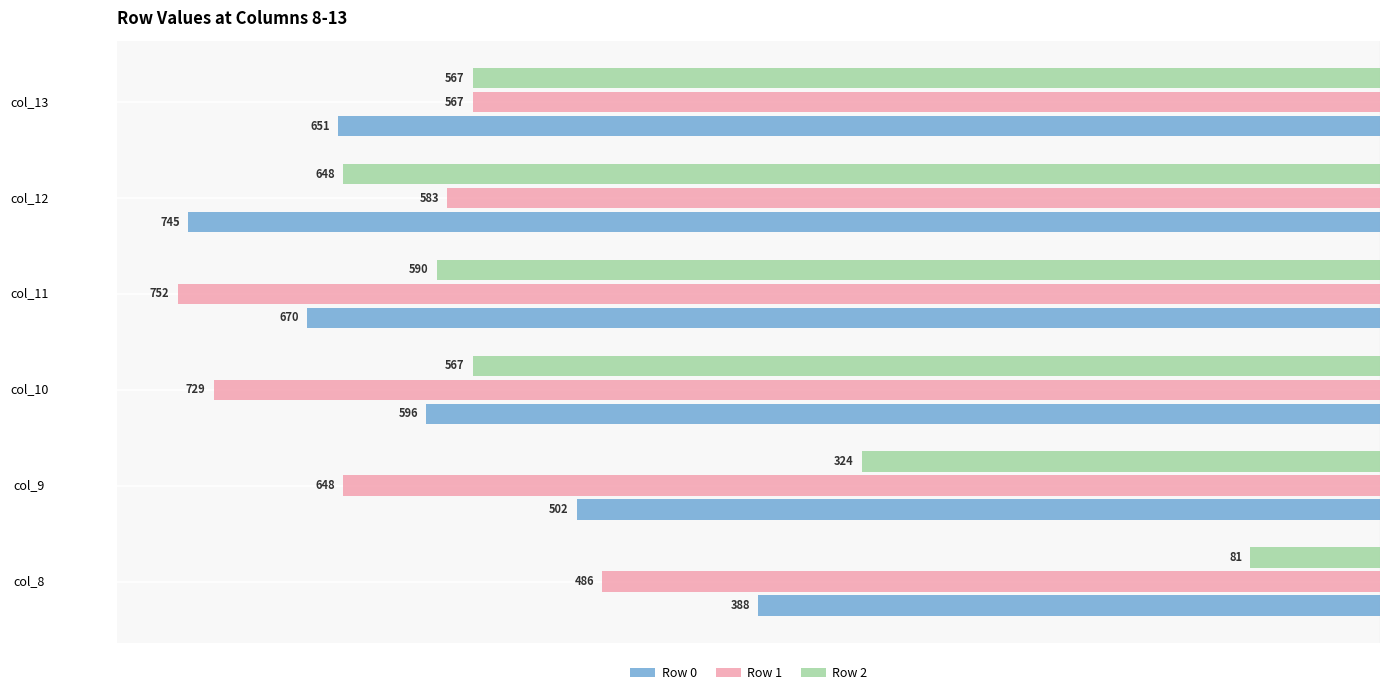

What are all the series names shown in the legend?

Row 0, Row 1, Row 2